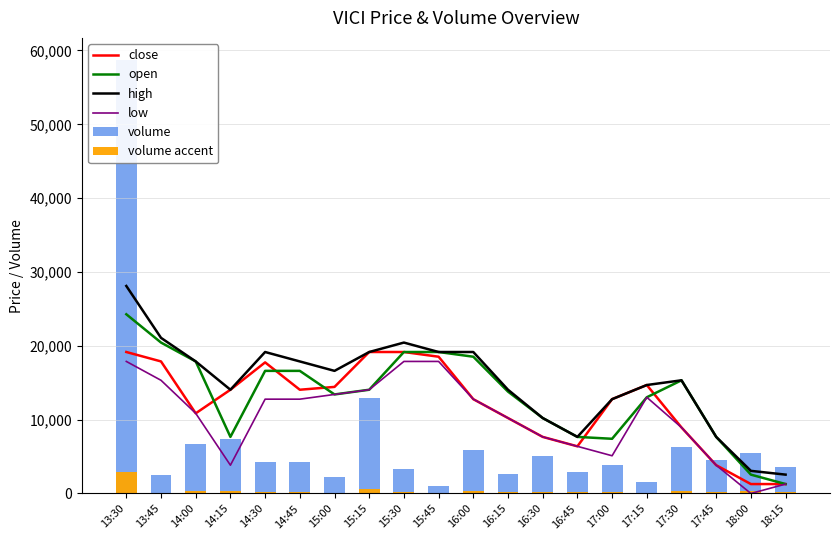

What value does the high series have at 16:30?

10220.0